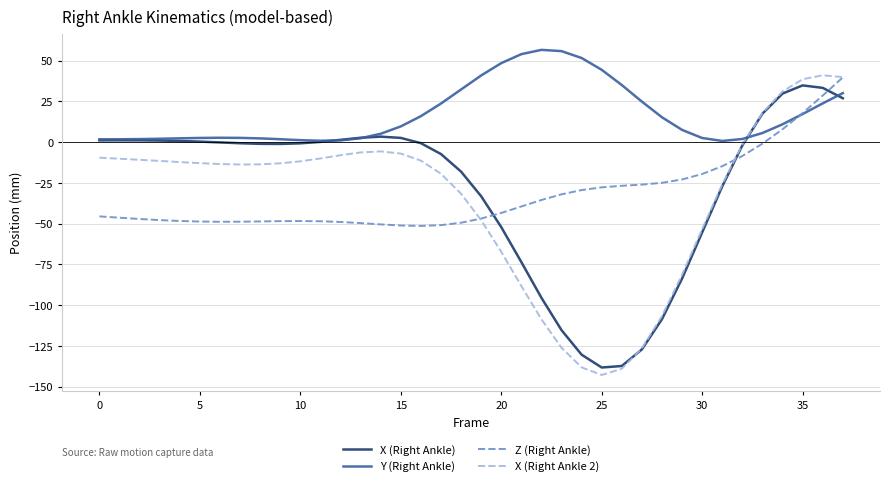

What is the sum of all X (Right Ankle 2) values?

-1316.6